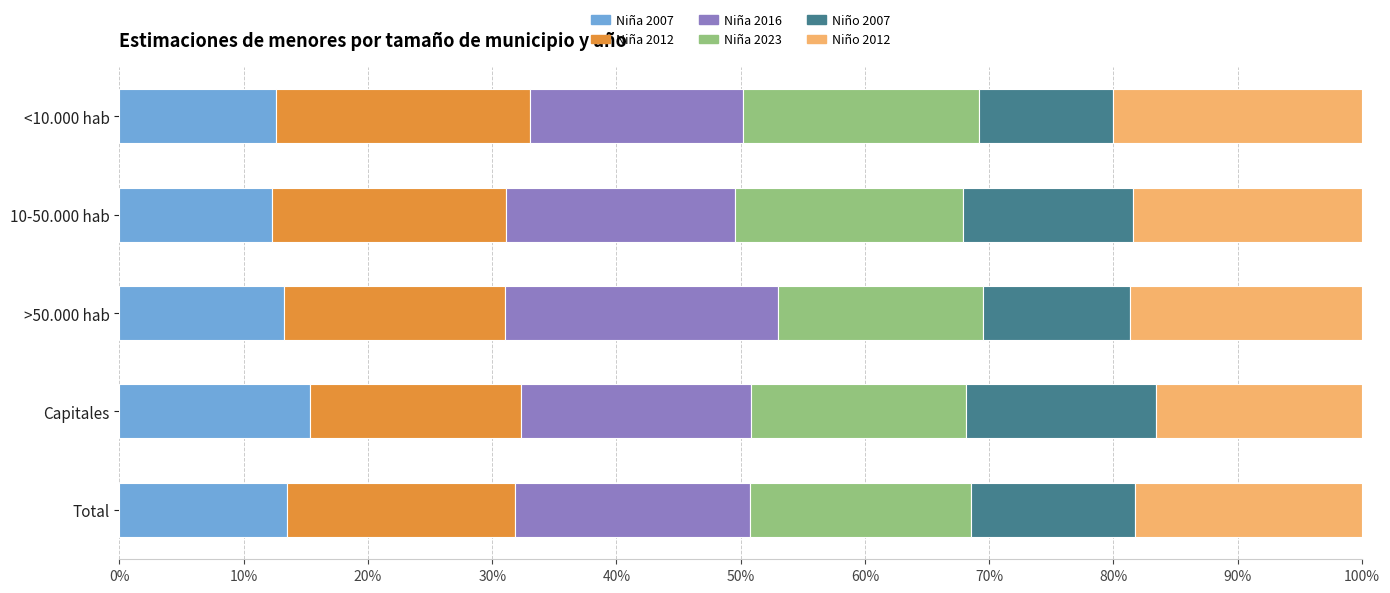

What are all the series names shown in the legend?

Niña 2007, Niña 2012, Niña 2016, Niña 2023, Niño 2007, Niño 2012